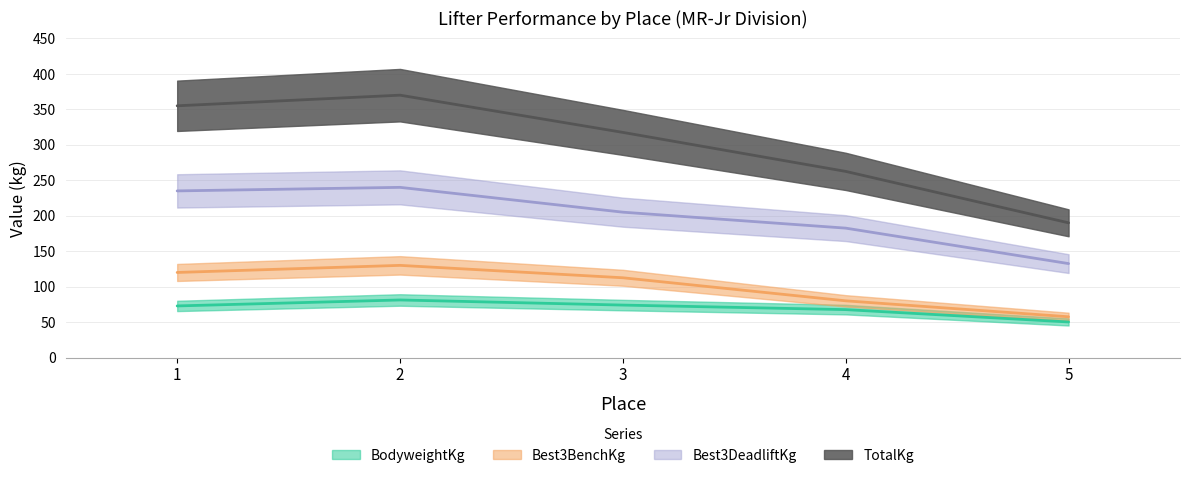

True or false: Best3DeadliftKg has a value of 86.5 at 5.

False